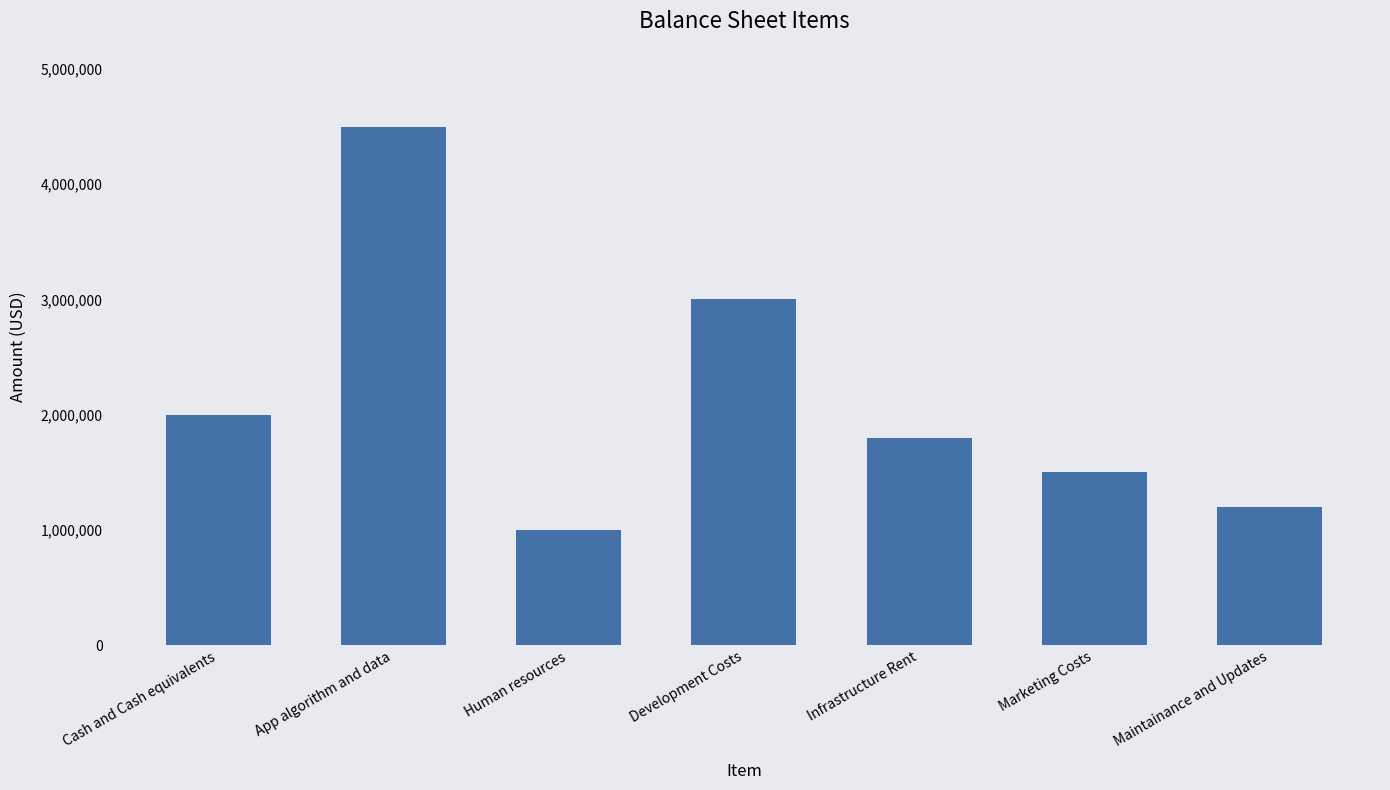

What is the ratio of the value at Human resources to the value at Cash and Cash equivalents?

0.5